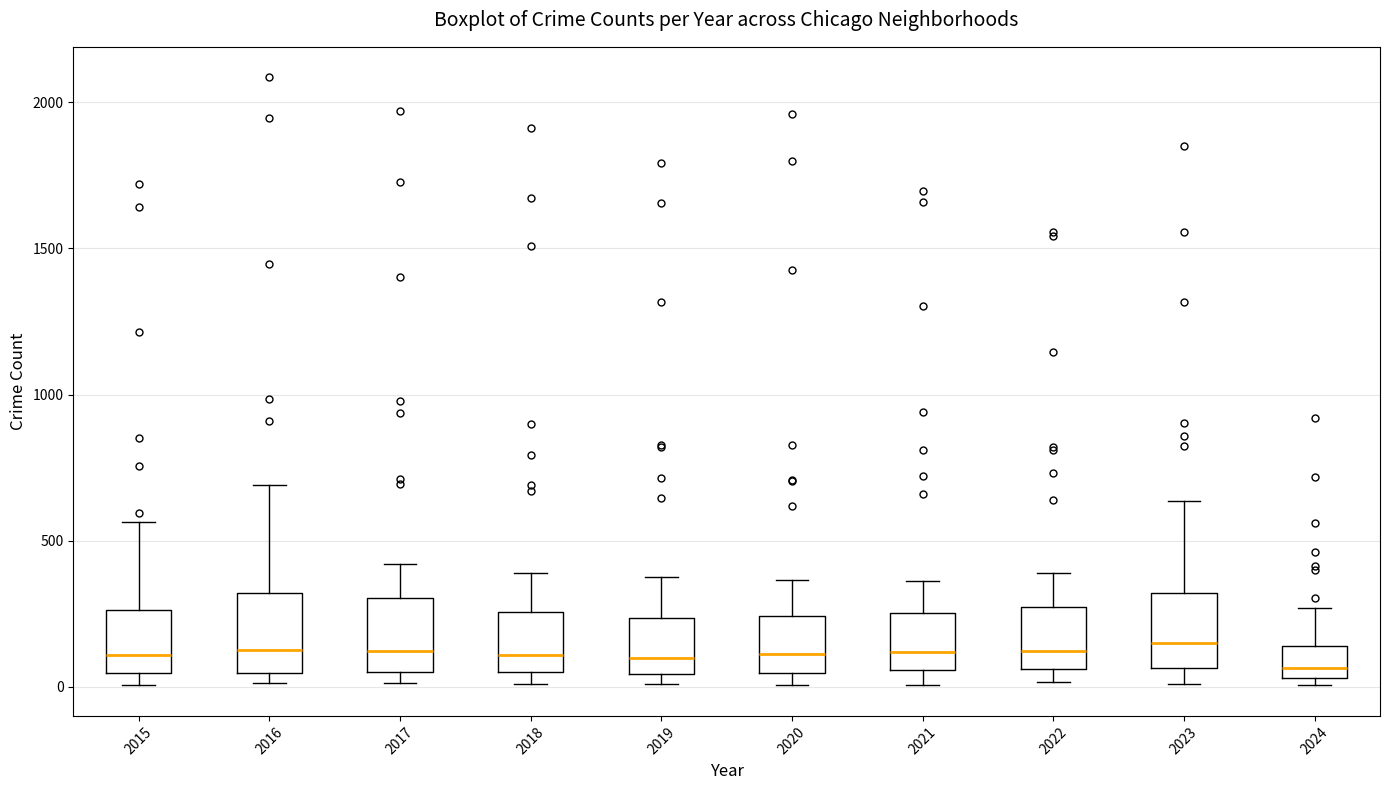

Reading left to right, read every box against the y-axis: the position of its median line, the range the box covers, and the ends of its whiskers. The values are not printed on the chart, so give them approximately, as read against the axis.

2015: median 100, box 50 to 250, whiskers 0 to 550
2016: median 150, box 50 to 300, whiskers 0 to 700
2017: median 100, box 50 to 300, whiskers 0 to 400
2018: median 100, box 50 to 250, whiskers 0 to 400
2019: median 100, box 50 to 250, whiskers 0 to 400
2020: median 100, box 50 to 250, whiskers 0 to 350
2021: median 100, box 50 to 250, whiskers 0 to 350
2022: median 100, box 50 to 250, whiskers 0 to 400
2023: median 150, box 50 to 300, whiskers 0 to 650
2024: median 50 (just above the box's lower edge), box 50 to 150, whiskers 0 to 250